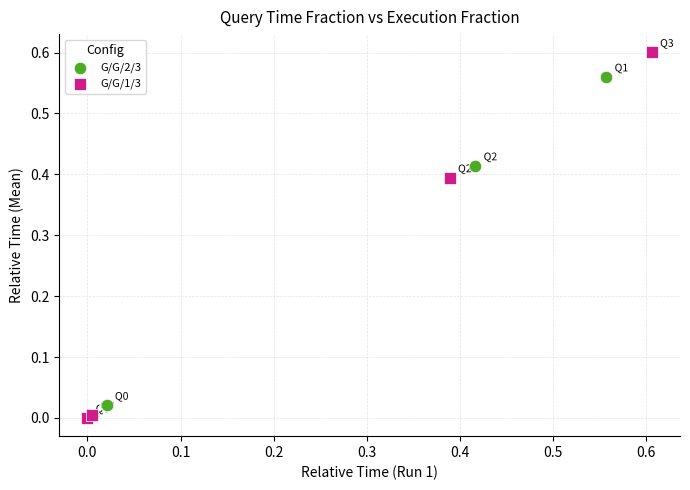

Which series has the widest spread of Y values?

G/G/1/3